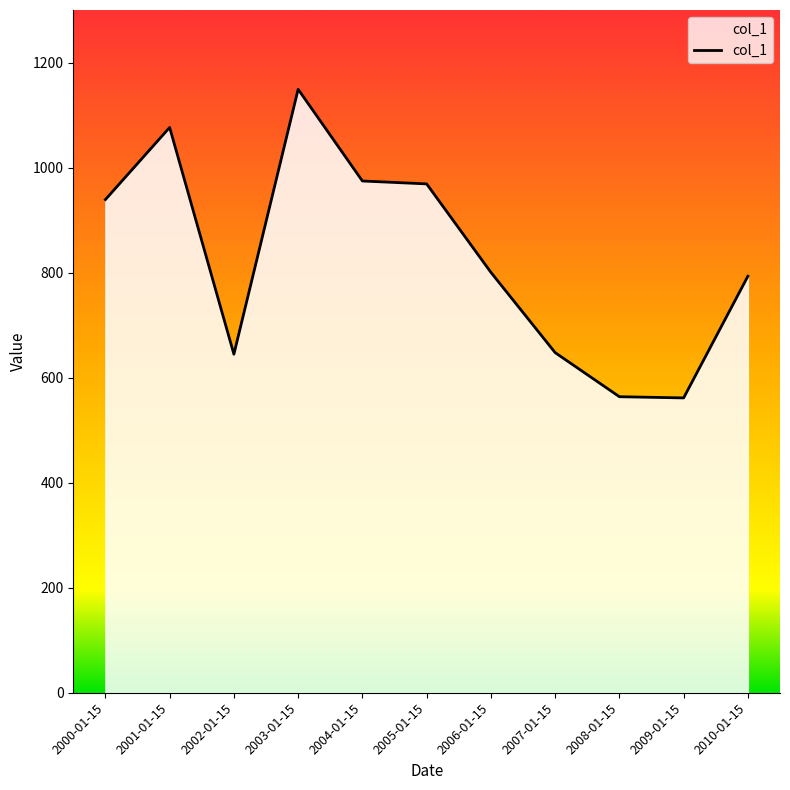

What is the difference between the maximum and minimum values?

587.6